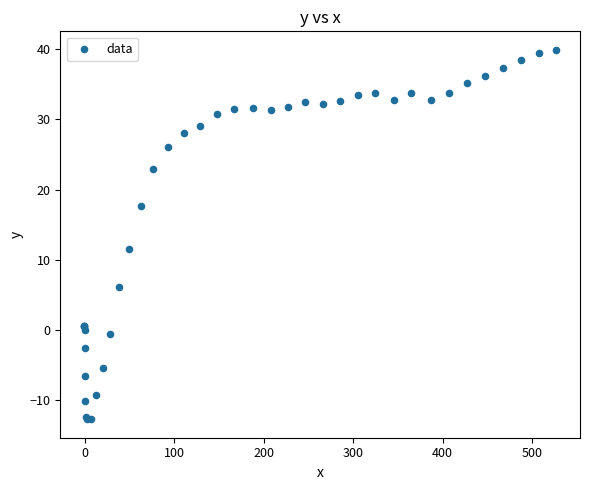

What Y value in the scatter plot is closest to 13?

11.6